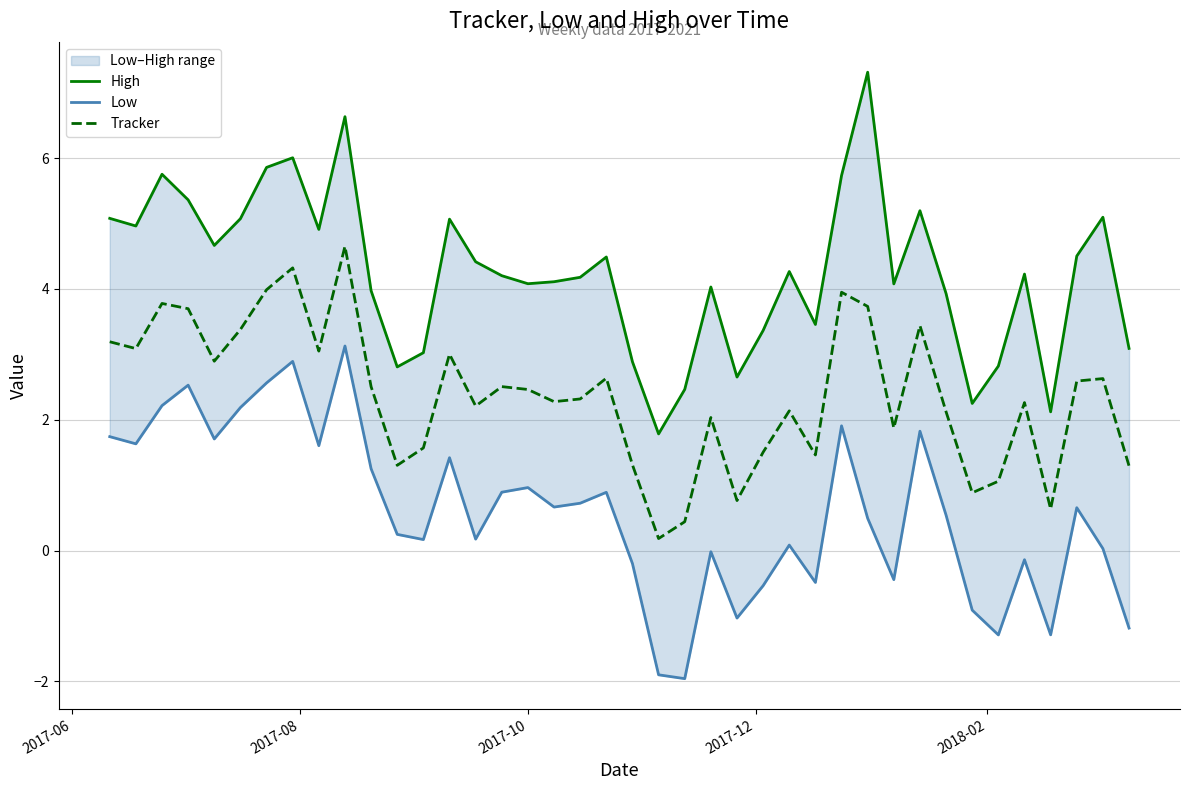

Is it true that Tracker equals 1.1 at 35?

False